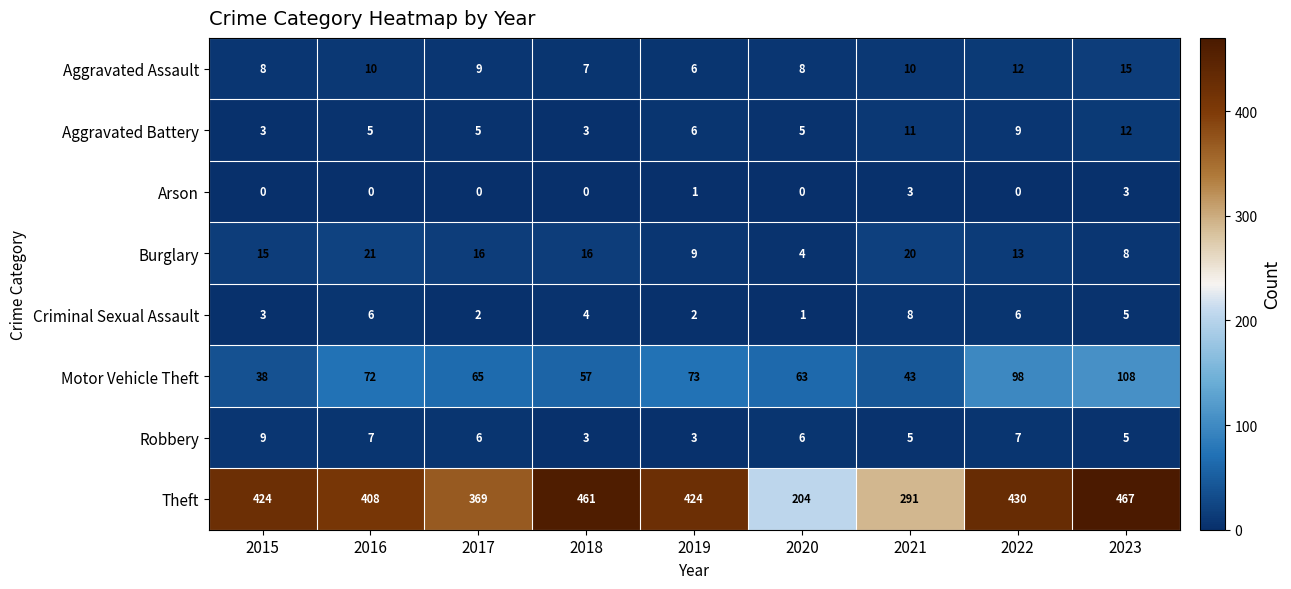

At which label does Criminal Sexual Assault first exceed 4?

2016